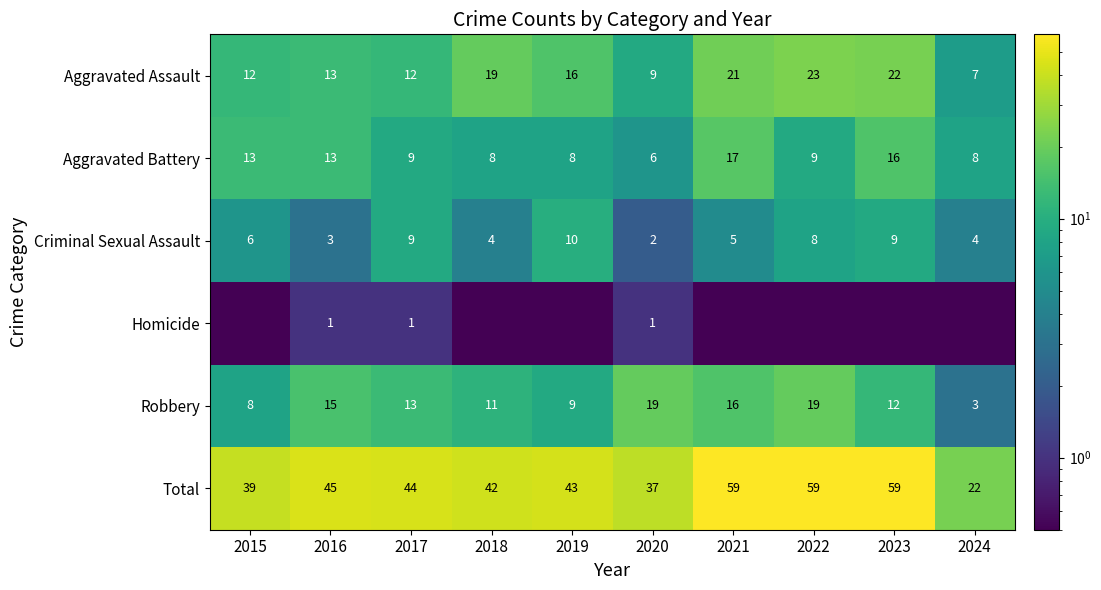

How many categories are shown in the chart?

10